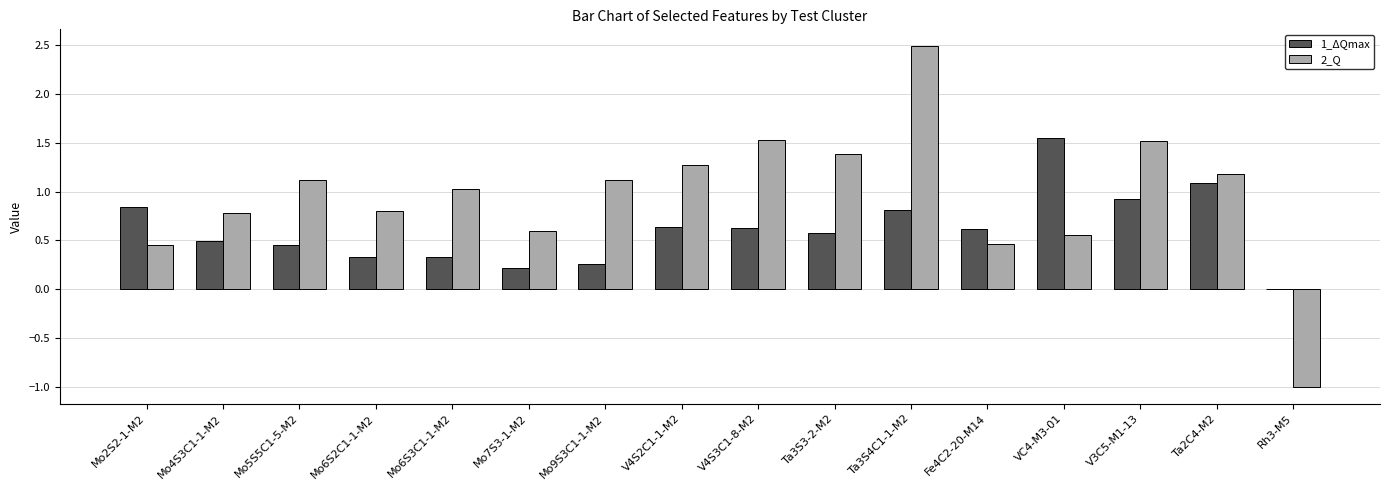

At which category is the sum across all series the highest?

Ta3S4C1-1-M2